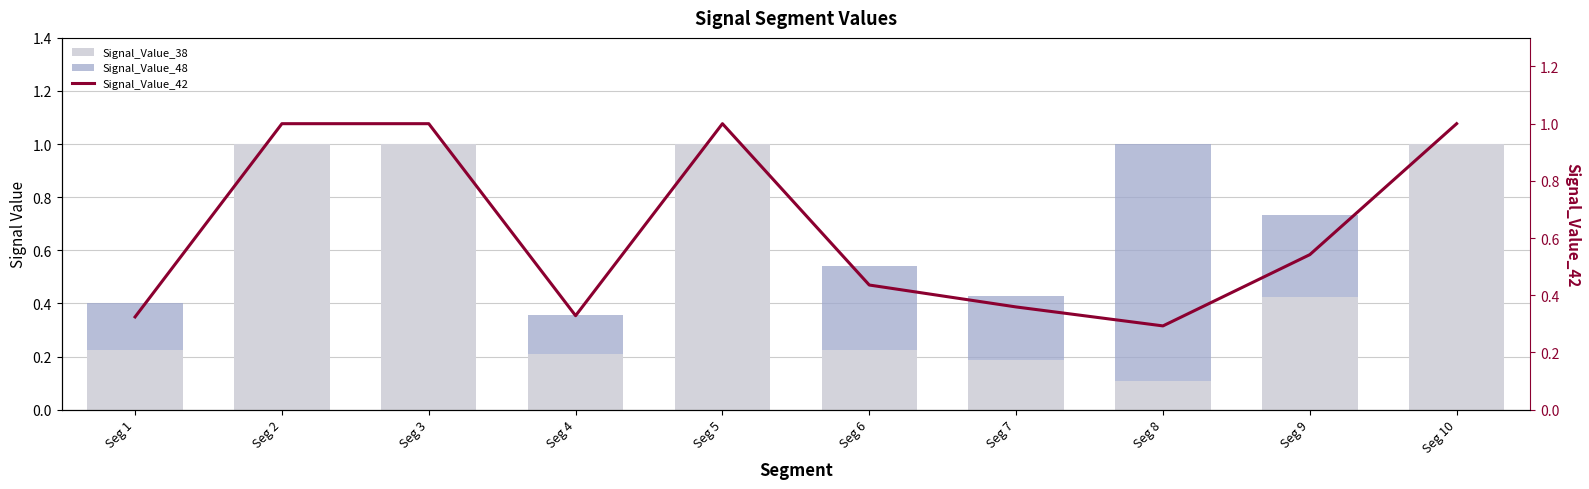

Reading left to right, extract all data points from this chart.

Signal_Value_38: Seg 1=0.2	Seg 2=1.0	Seg 3=1.0	Seg 4=0.2	Seg 5=1.0	Seg 6=0.2	Seg 7=0.2	Seg 8=0.1	Seg 9=0.4	Seg 10=1.0
Signal_Value_48: Seg 1=0.2	Seg 2=0.0	Seg 3=0.0	Seg 4=0.1	Seg 5=0.0	Seg 6=0.3	Seg 7=0.2	Seg 8=0.9	Seg 9=0.3	Seg 10=0.0
Signal_Value_42: Seg 1=0.3	Seg 2=1.0	Seg 3=1.0	Seg 4=0.3	Seg 5=1.0	Seg 6=0.4	Seg 7=0.4	Seg 8=0.3	Seg 9=0.5	Seg 10=1.0